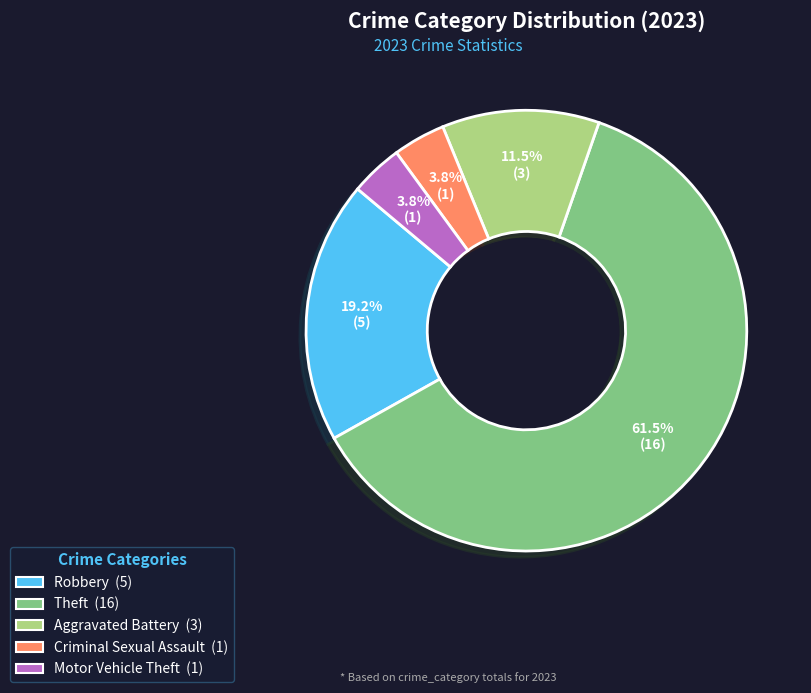

Does any single category account for the majority?

Yes